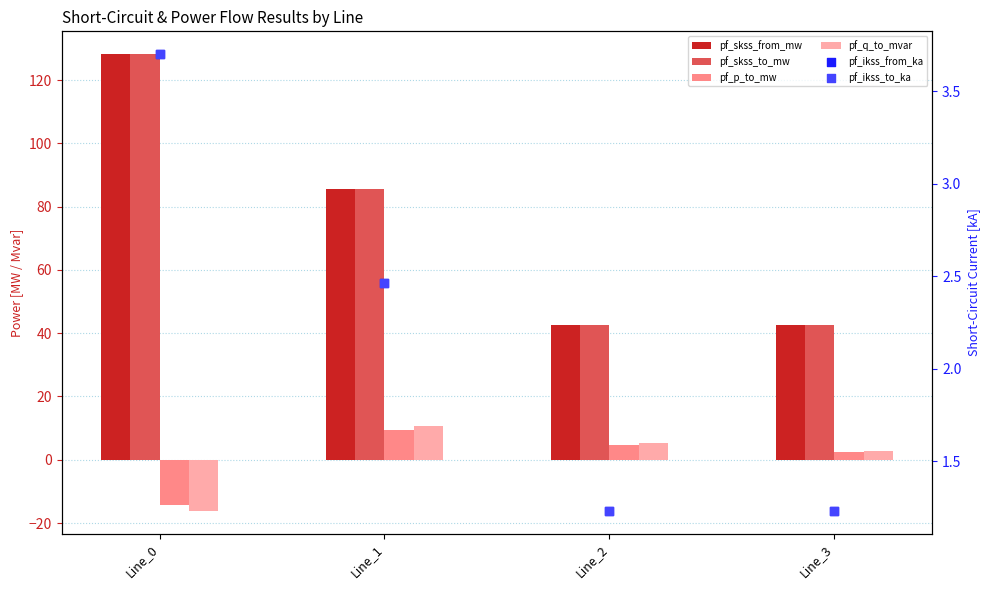

Which series has the widest spread of Y values?

pf_skss_from_mw